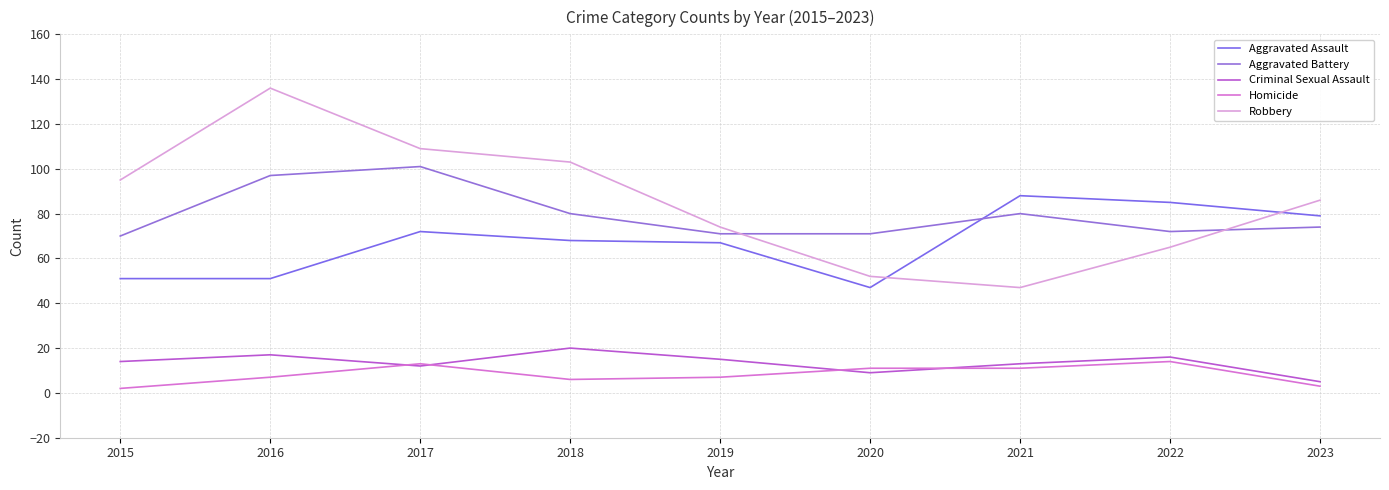

How many lines are shown in the chart?

5